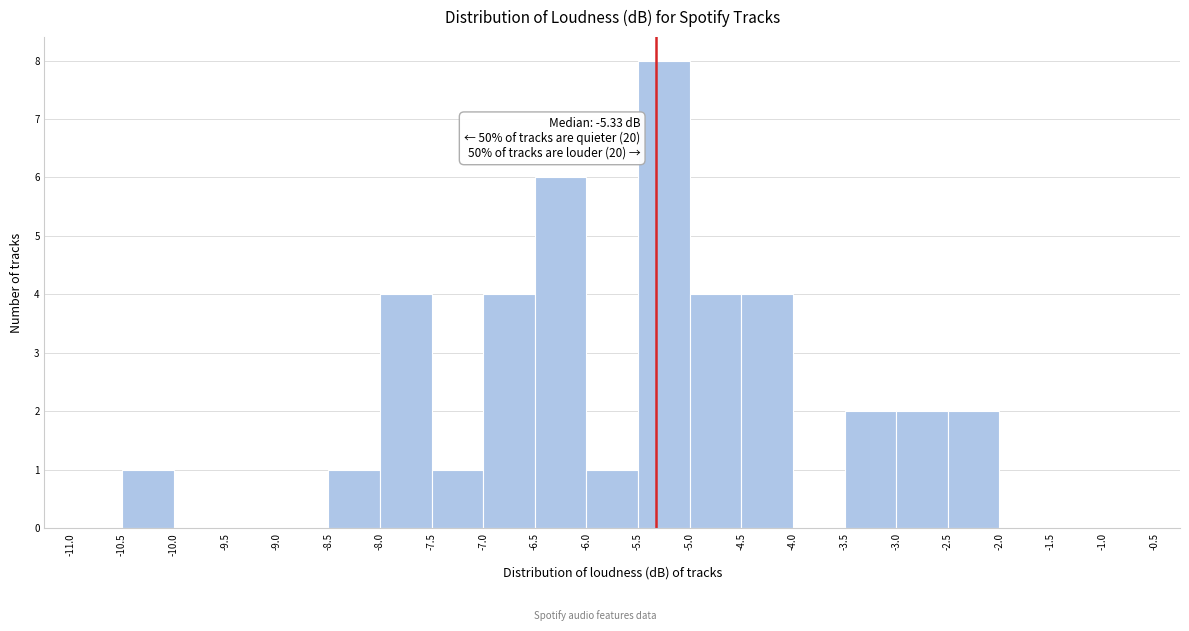

Over which range of the x-axis is the bar tallest?

-5.5 to -5.0